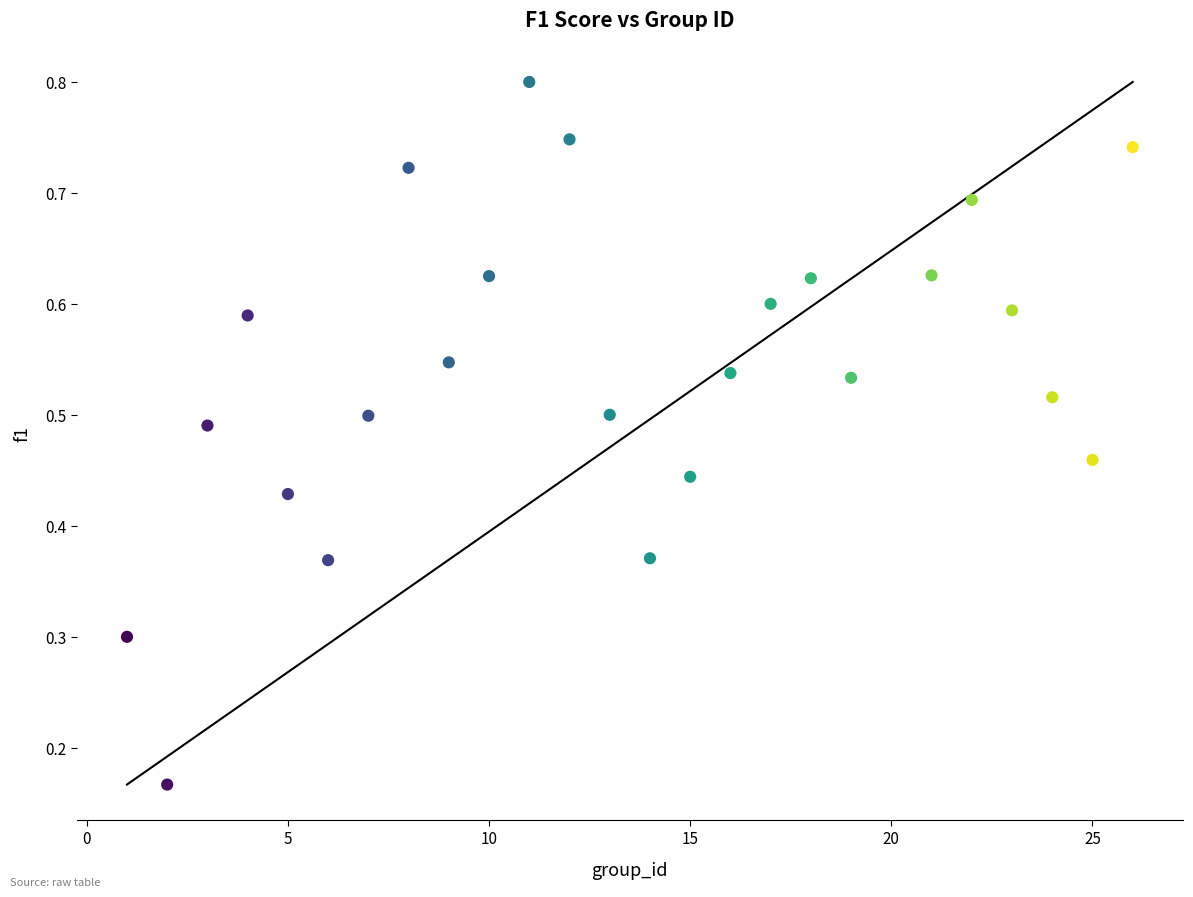

What is the range of X values (max minus min)?

25.0